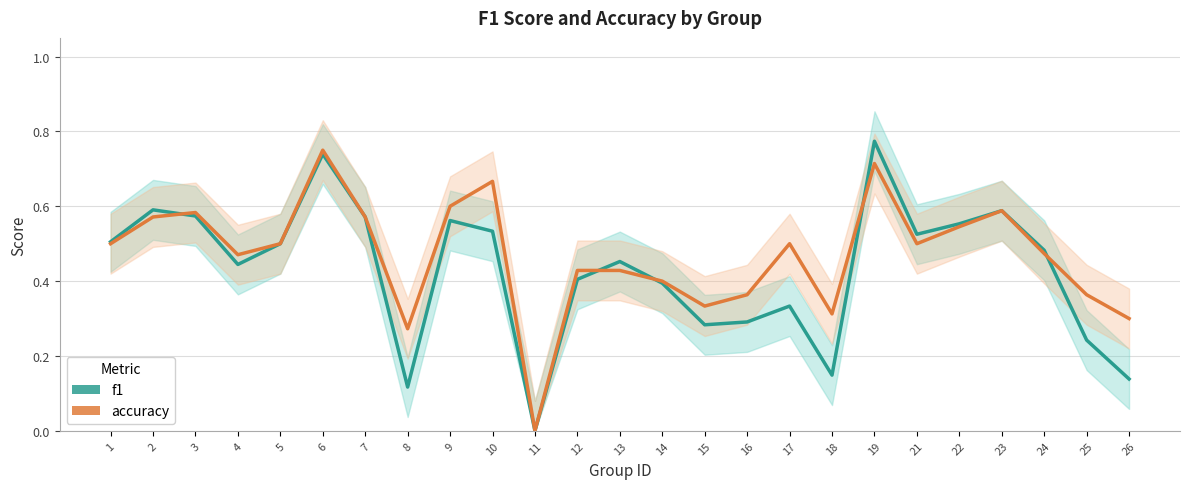

What is the greatest value displayed?

0.8